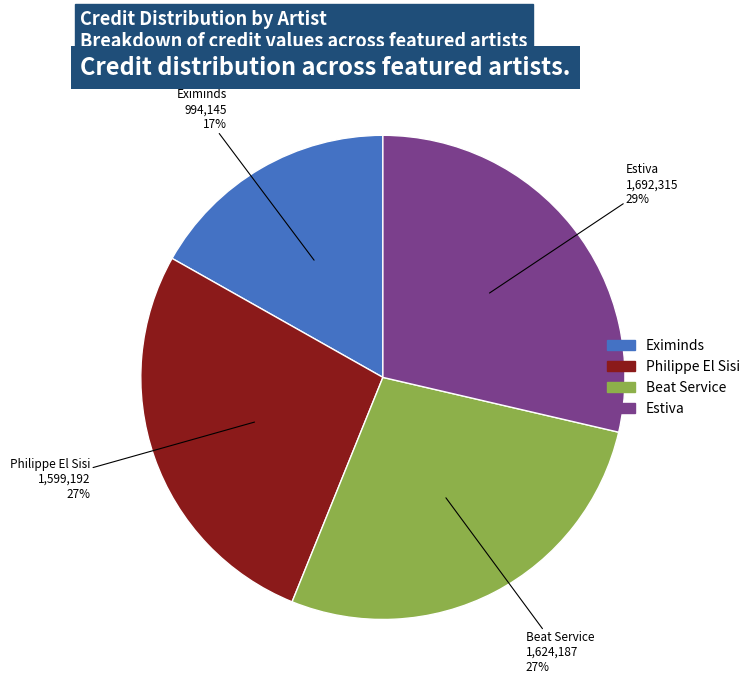

Approximately how many times larger is the value at Beat Service compared to Eximinds?

1.6